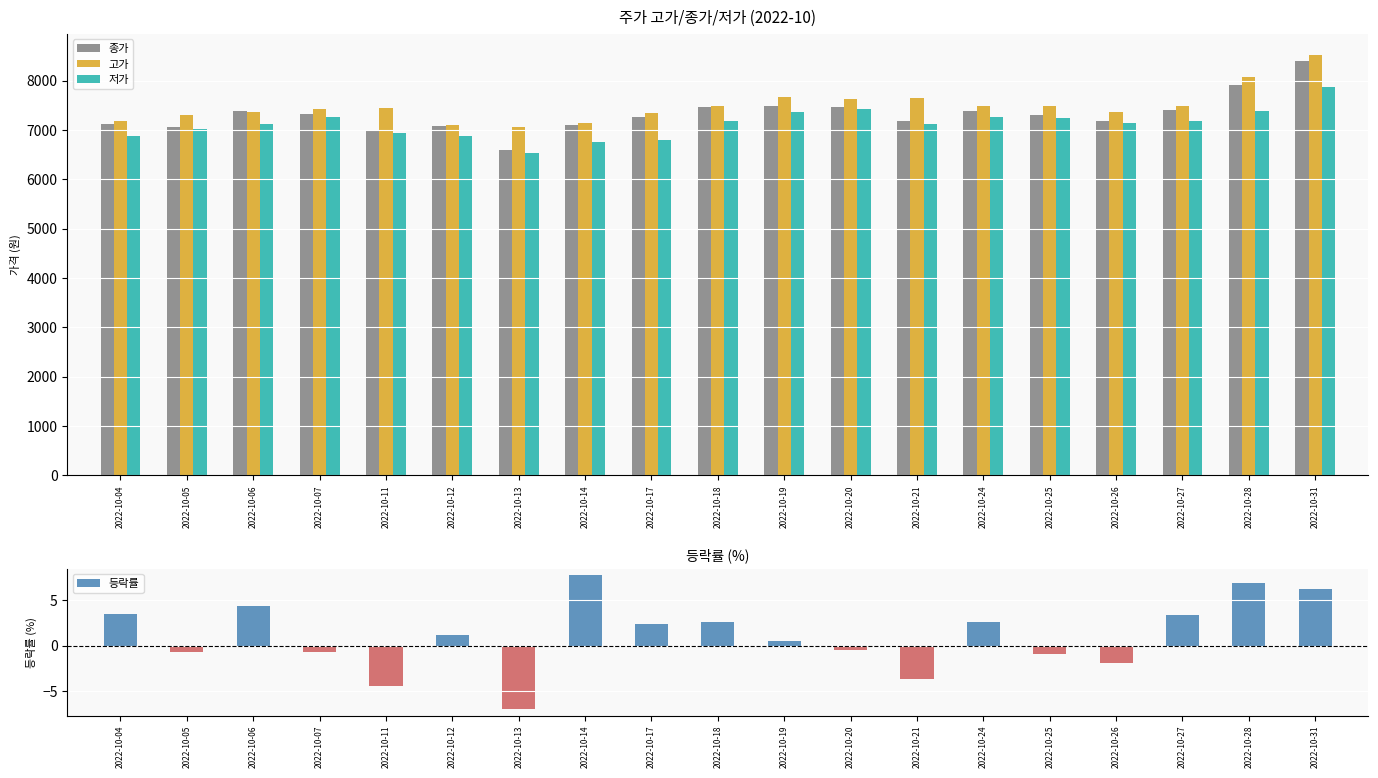

What value does the 고가 series have at 2022-10-24?

7474